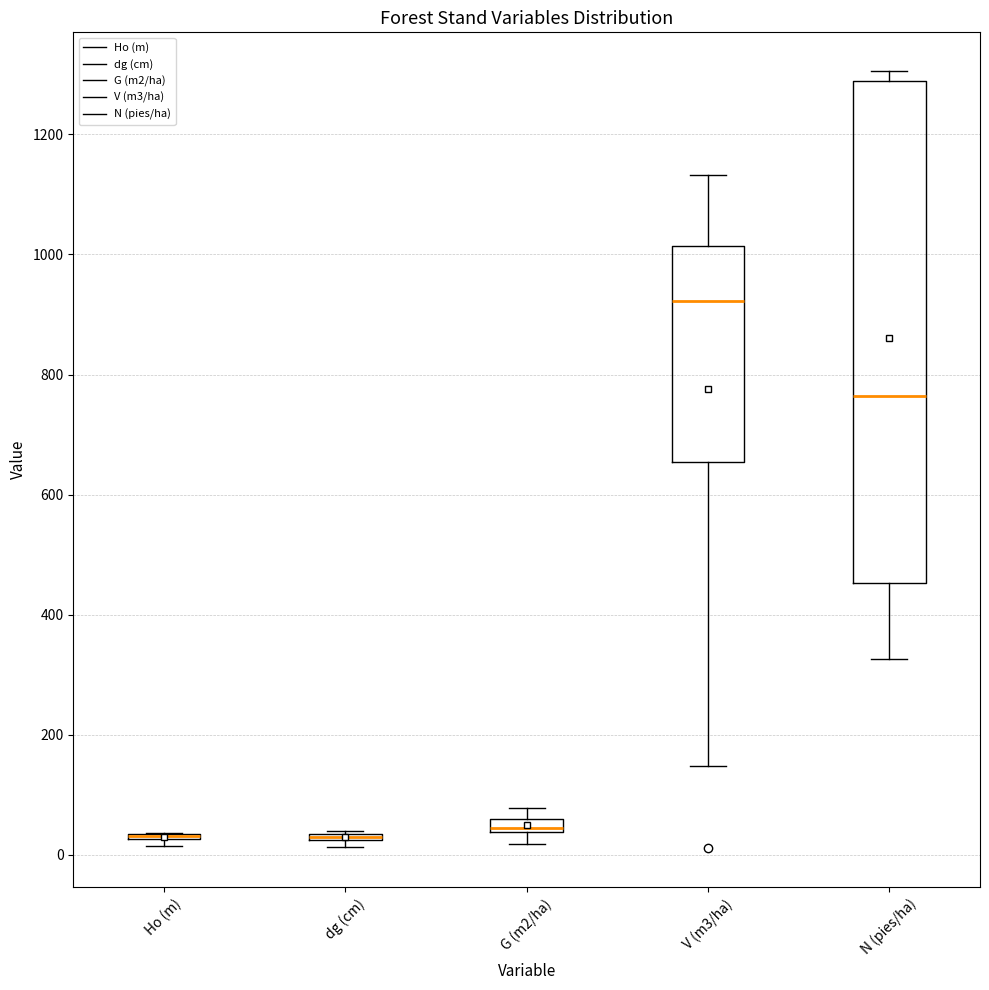

Where is the lower edge of the box for N (pies/ha) on the y-axis? The values are not printed on the chart, so give them approximately, as read against the axis.

460